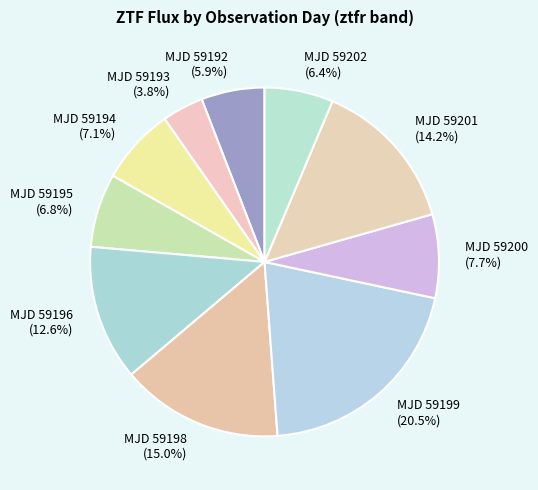

Approximately how many times larger is the value at MJD 59194 compared to MJD 59198?

0.5